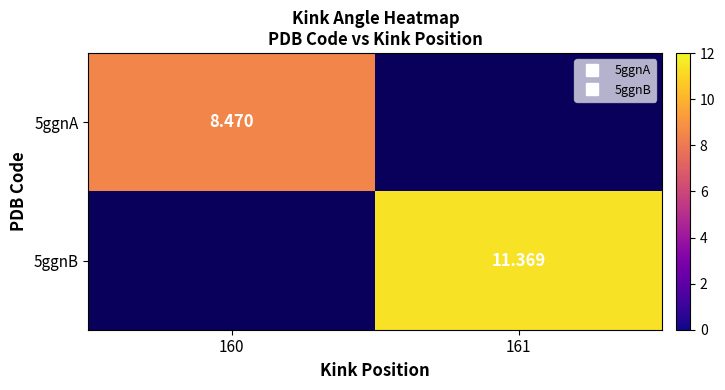

At which label does 5ggnA reach its peak?

160